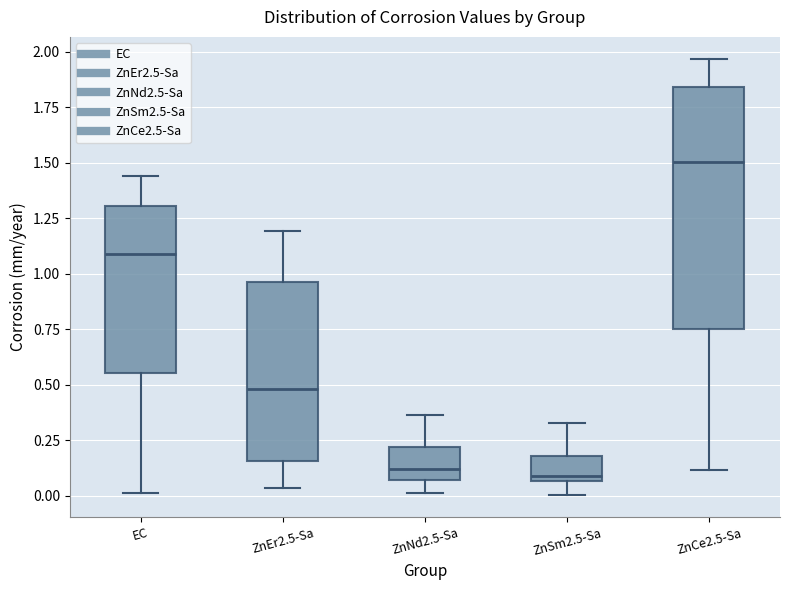

Comparing the boxes themselves (not the whiskers), which one is the tallest?

ZnCe2.5-Sa